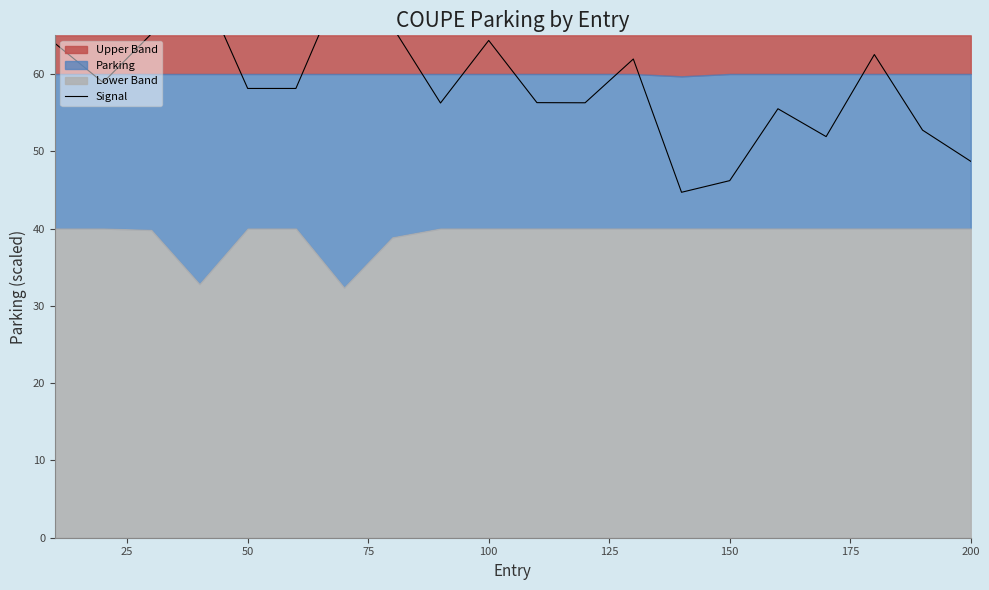

Does the chart have visible grid lines?

No